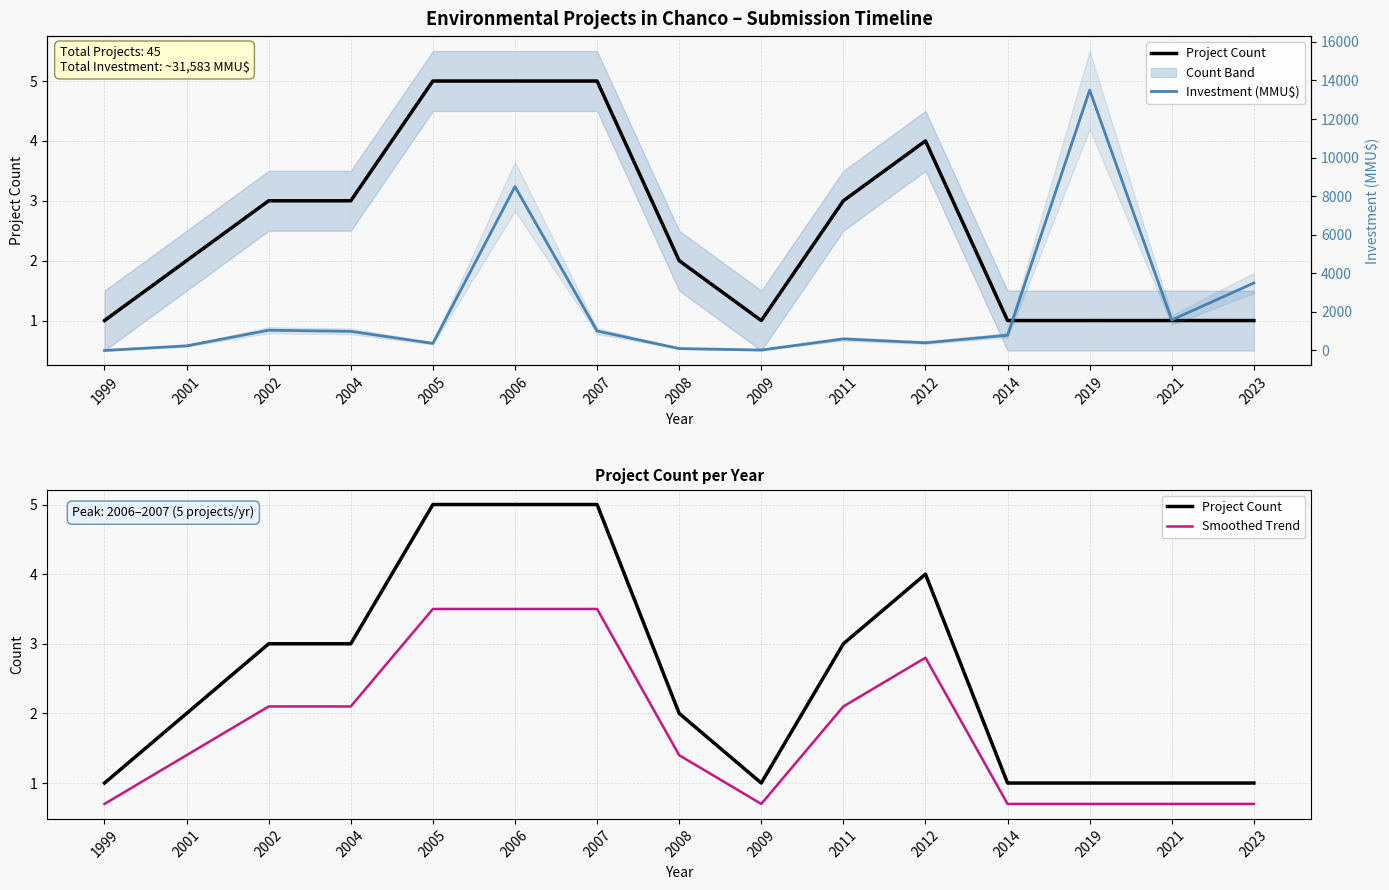

What is the value of the Investment (MMU$) point at the 9th from the left?

22.0